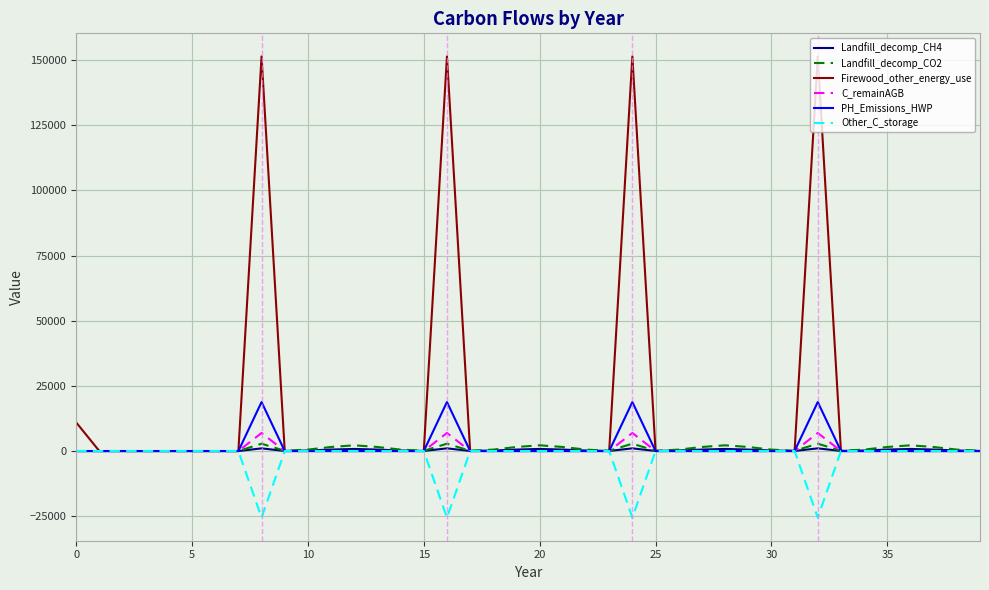

Which series has the largest range (max minus min)?

Firewood_other_energy_use